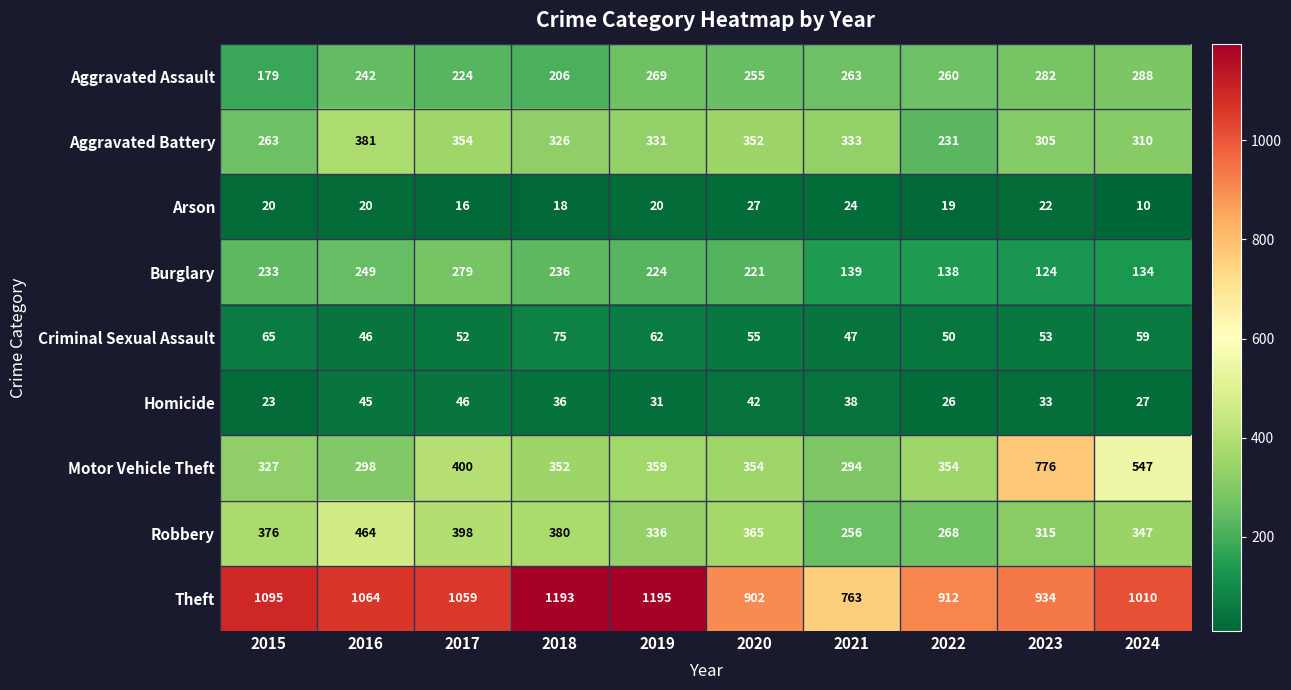

What is the difference between the Criminal Sexual Assault values at 2024 and 2022?

9